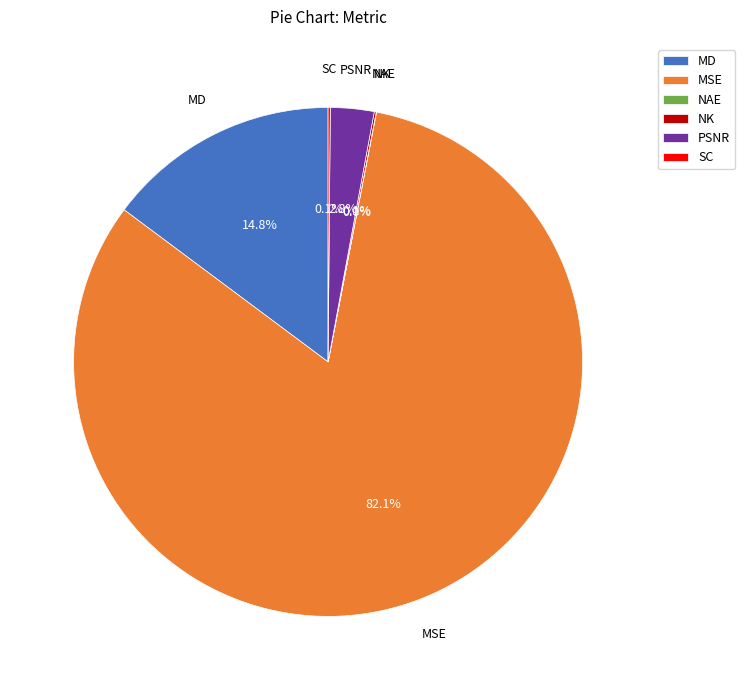

Which category has the biggest portion of the pie?

MSE